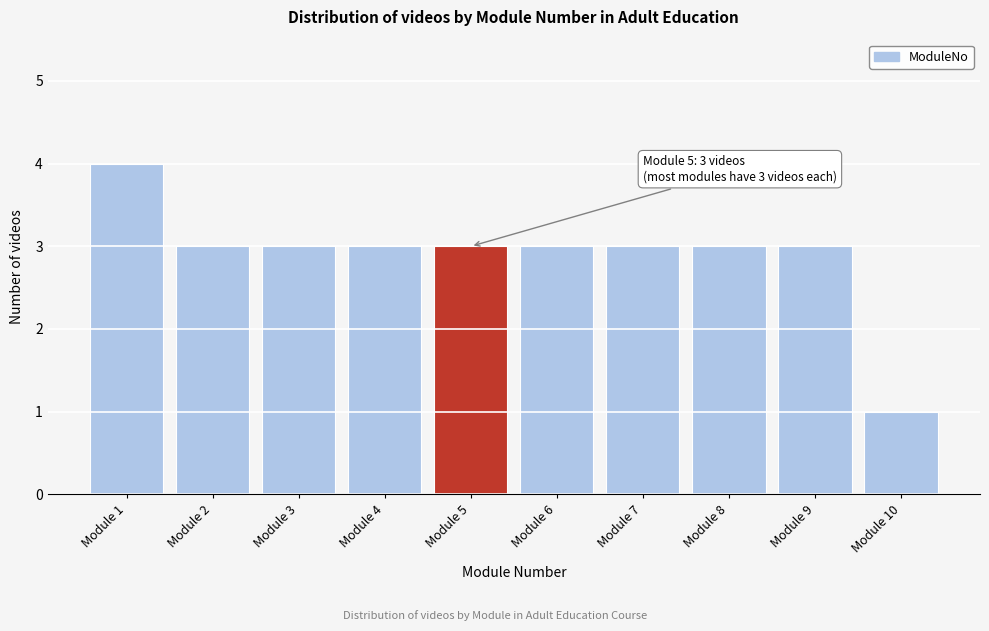

Reading right to left, extract all data points from this chart.

1	3	3	3	3	3	3	3	3	4